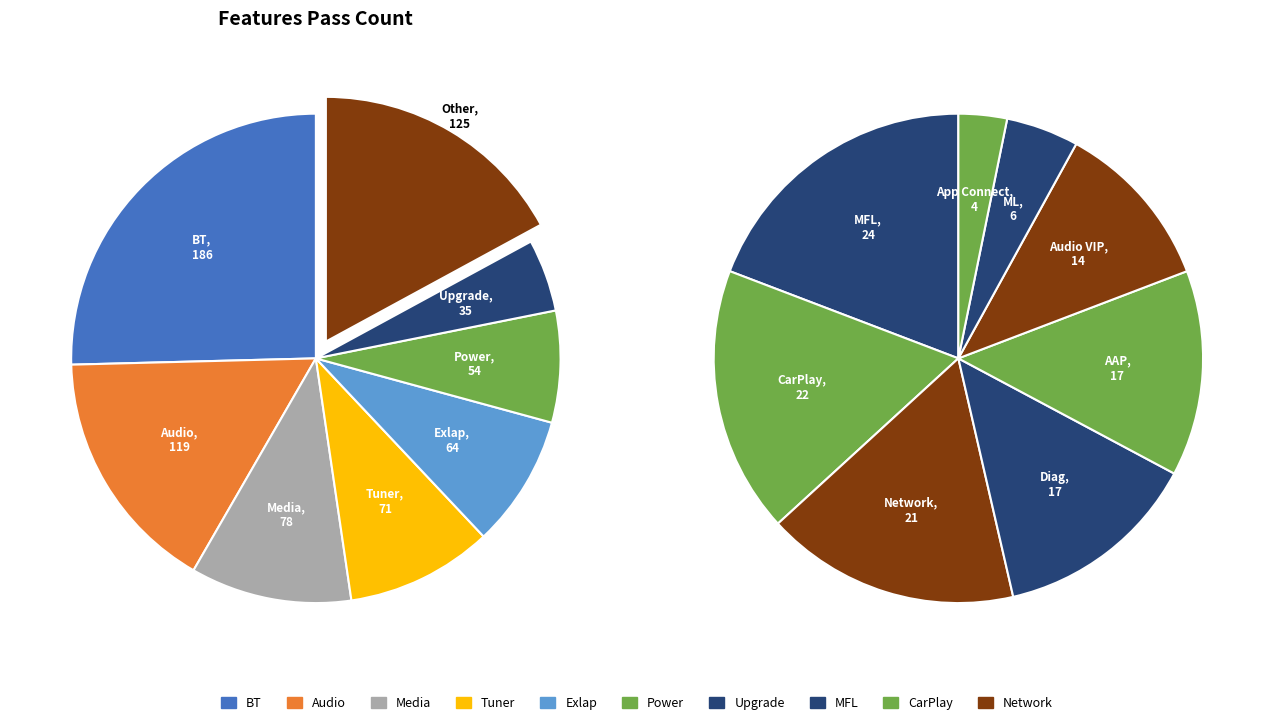

Is the sum of Exlap and Network greater than half?

No